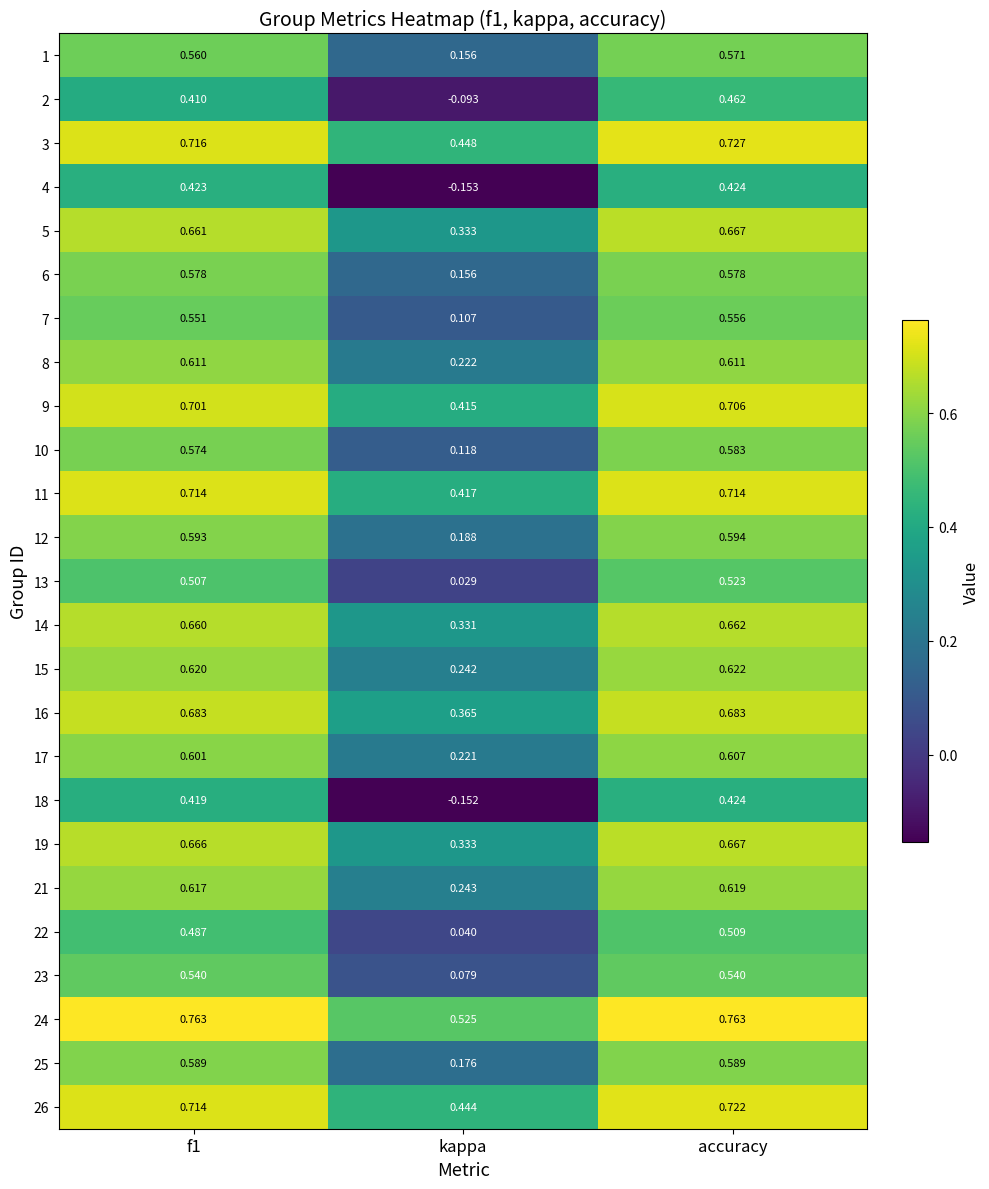

Where is 21 nearest to the value 0?

kappa